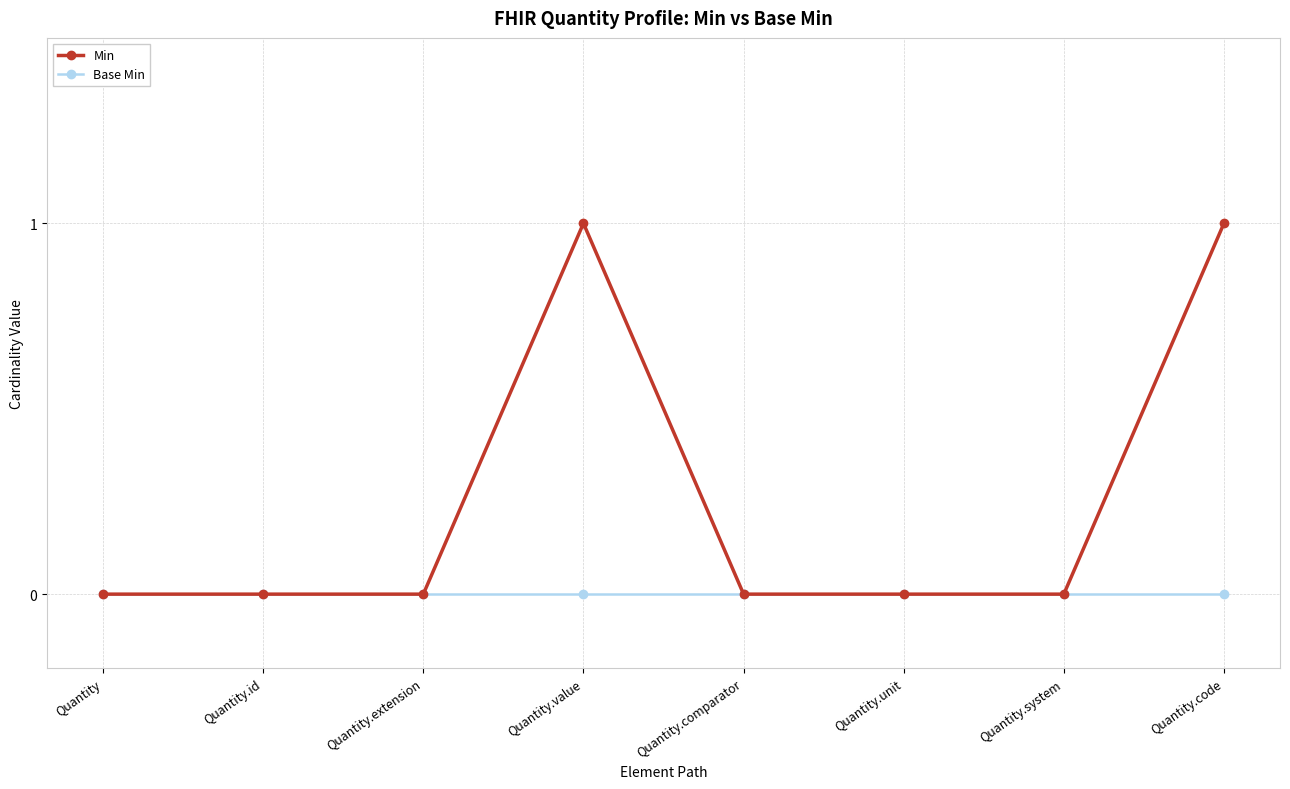

What is the label of the 8th point from the right?

Quantity